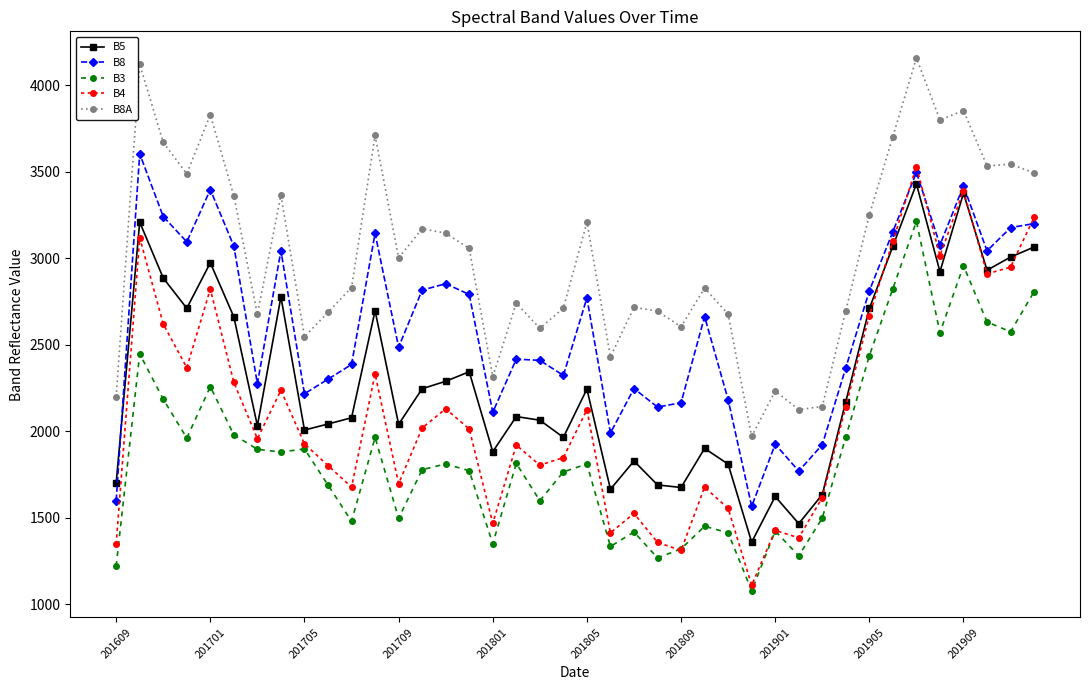

What is the difference between the second highest and second lowest values in the B5 series?

1910